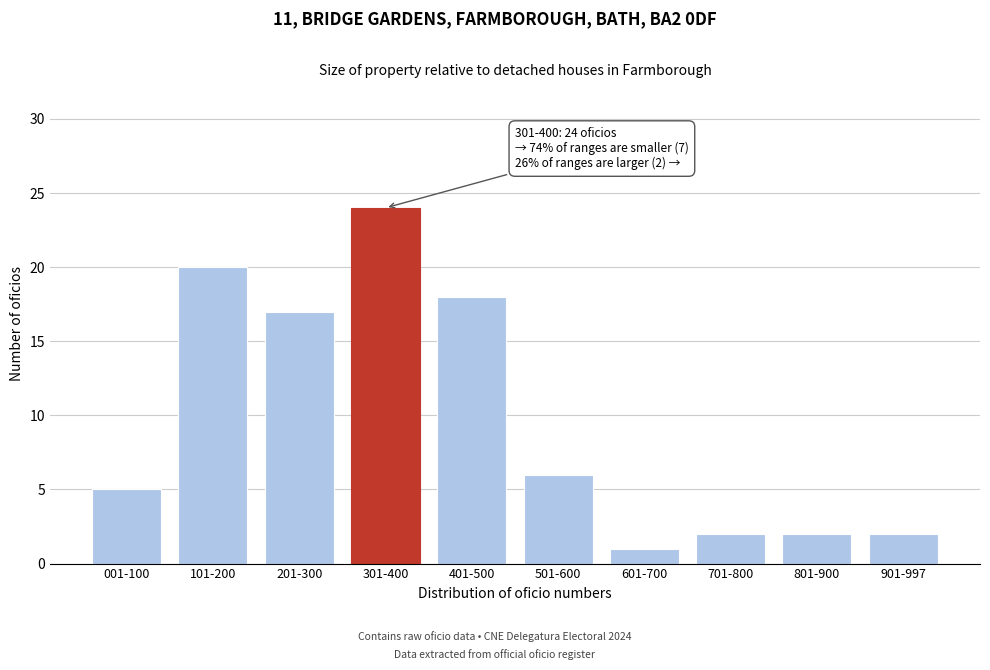

Reading right to left, extract all data points from this chart.

901-997=2	801-900=2	701-800=2	601-700=1	501-600=6	401-500=18	301-400=24	201-300=17	101-200=20	001-100=5